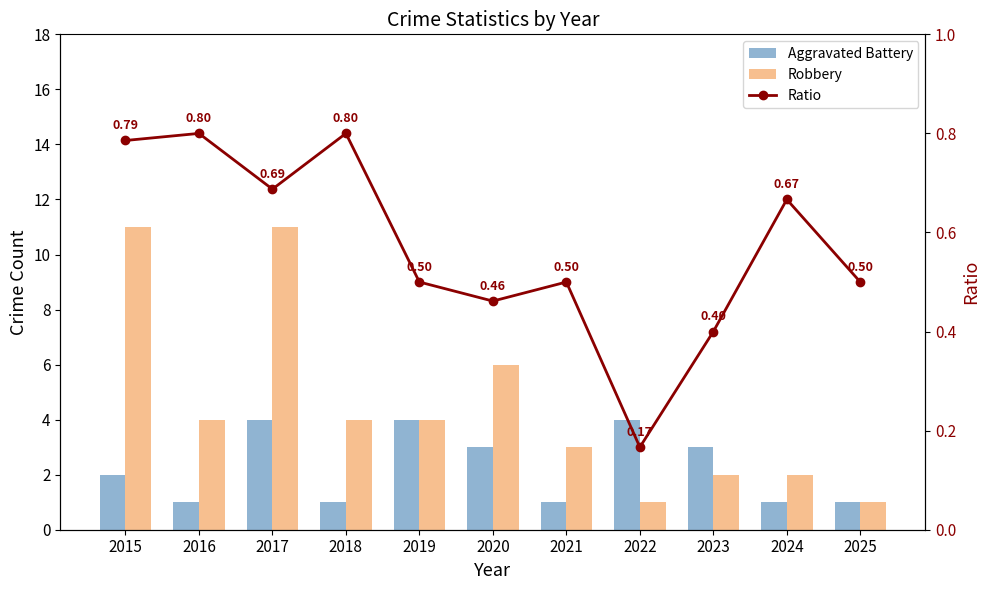

What is the value of the Aggravated Battery bar at the 10th from the left?

1.0